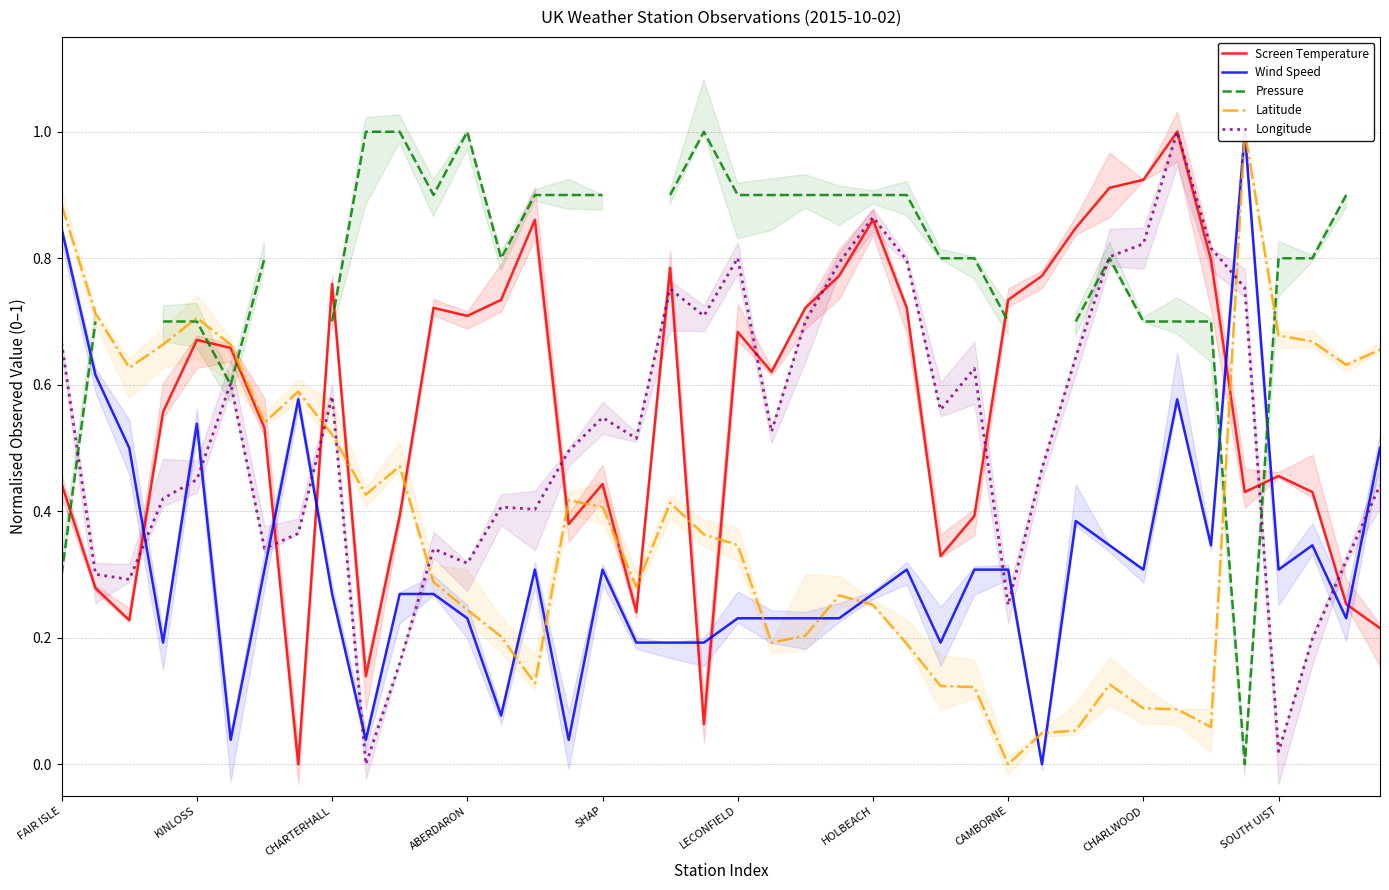

Read the Latitude value at 35.

1.0